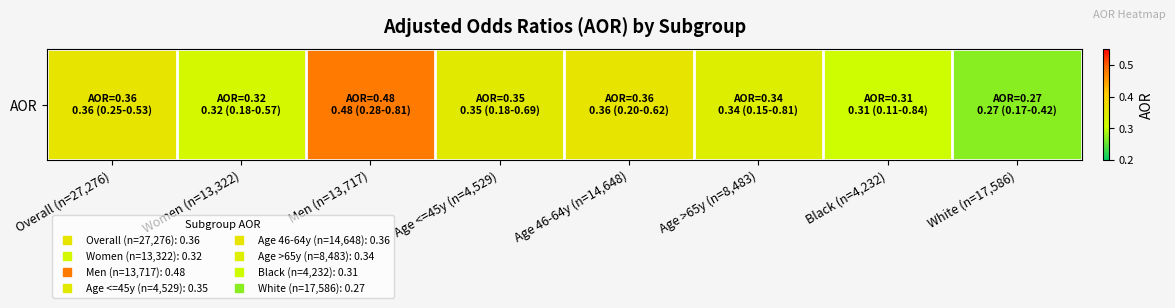

Which label corresponds to the largest value in the chart?

Men (n=13,717)